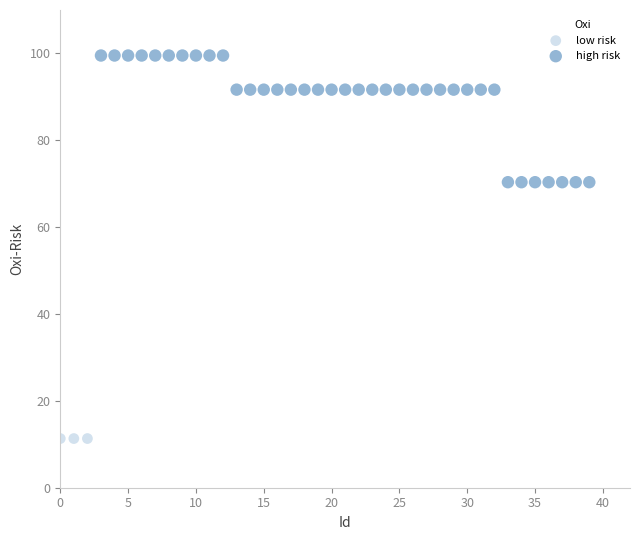

Which series contains the highest Y value?

high risk